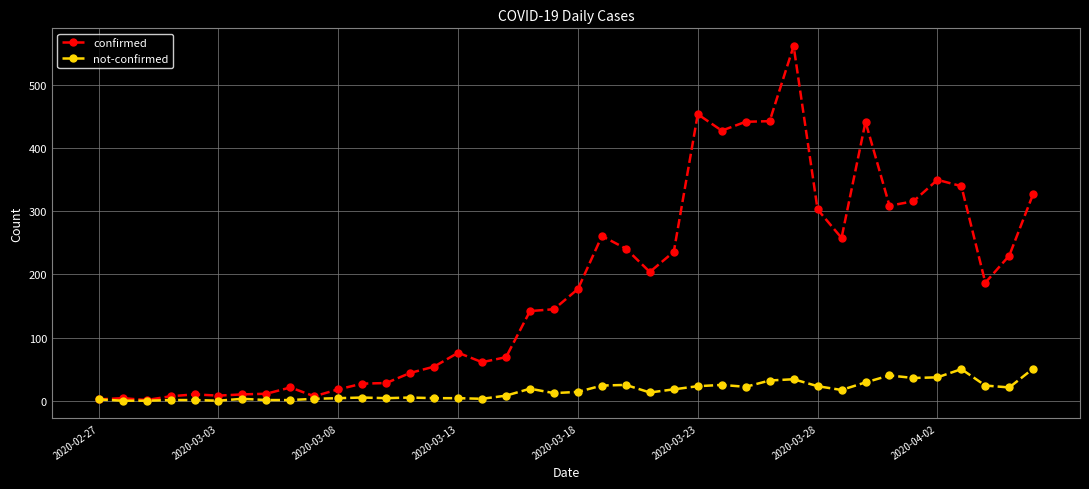

Which series has the largest total across all categories?

confirmed